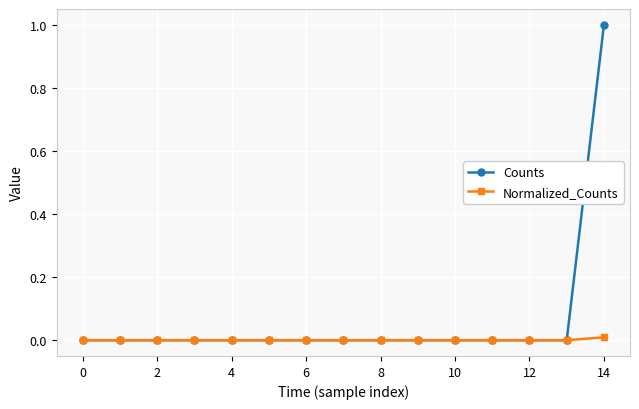

Which series has the widest spread of values?

Counts